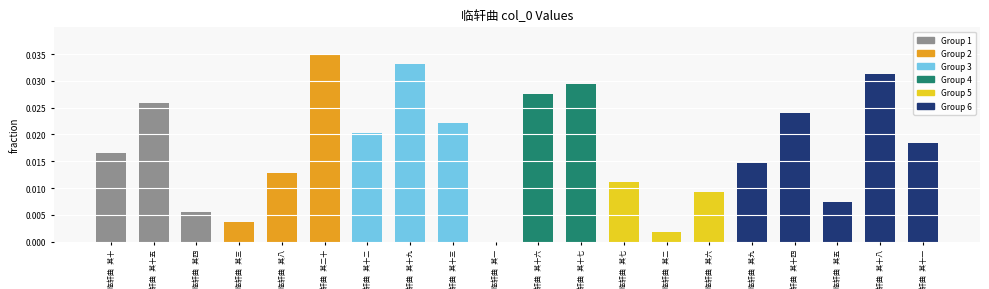

What is the sum of all values?

0.4